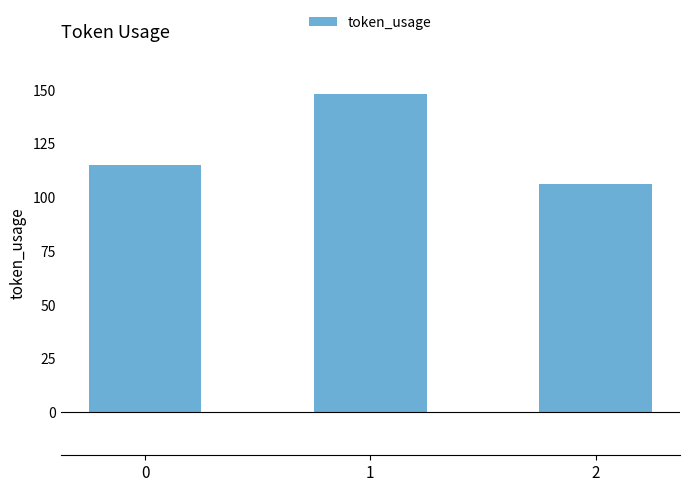

What is the greatest value displayed?

148